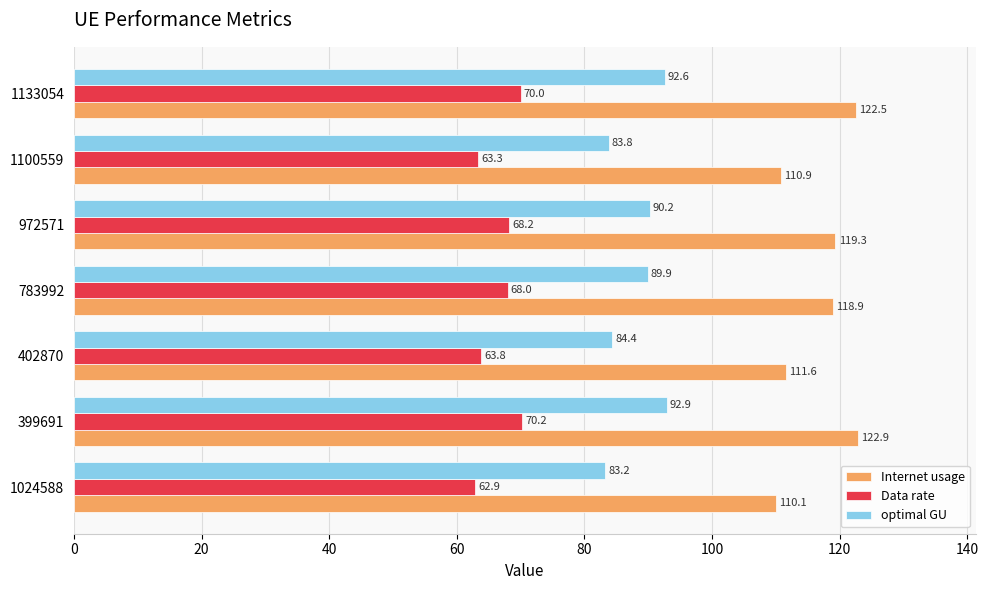

What is the difference between the second highest and minimum values in the Data rate series?

7.1